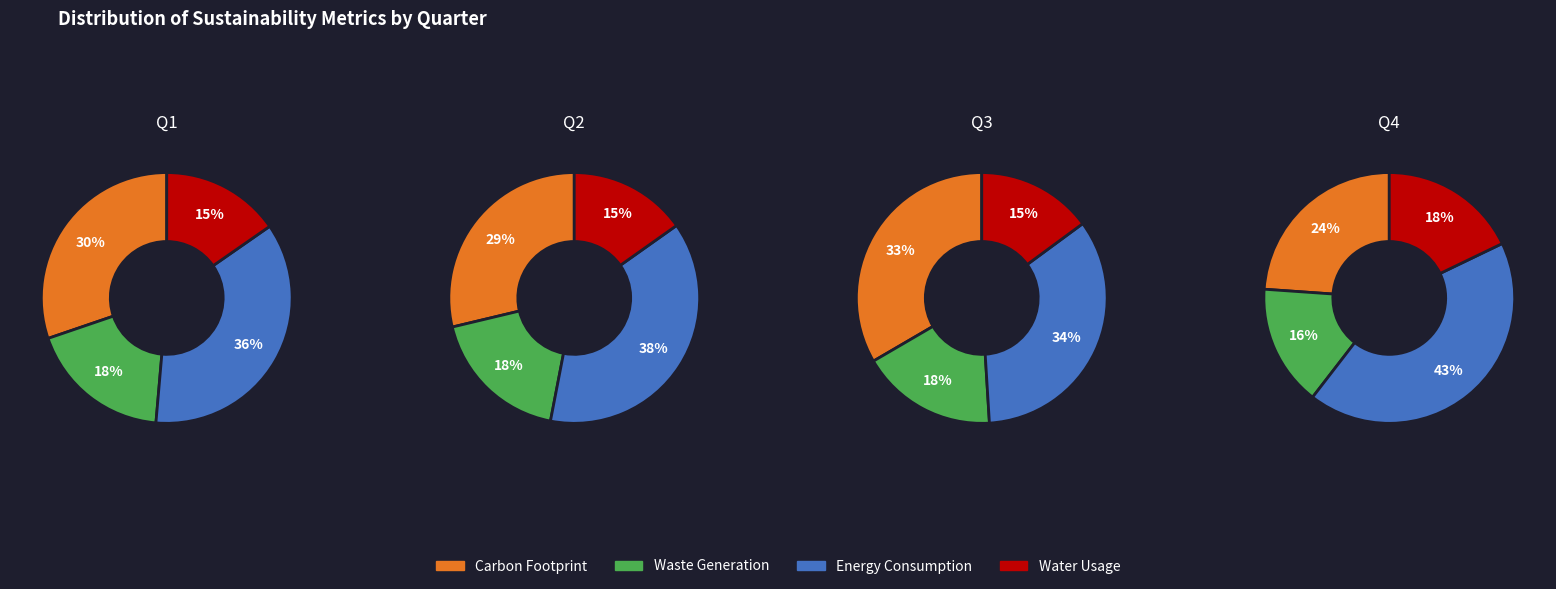

How many segments does this pie chart have?

4